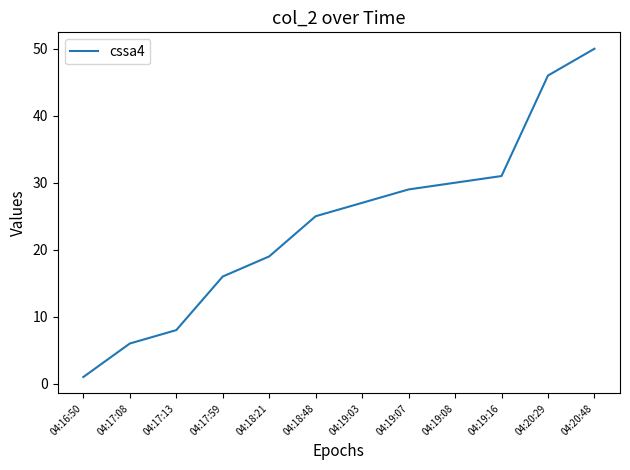

Reading left to right, list all the values displayed in this chart.

04:16:50=1	04:17:08=6	04:17:13=8	04:17:59=16	04:18:21=19	04:18:48=25	04:19:03=27	04:19:07=29	04:19:08=30	04:19:16=31	04:20:29=46	04:20:48=50